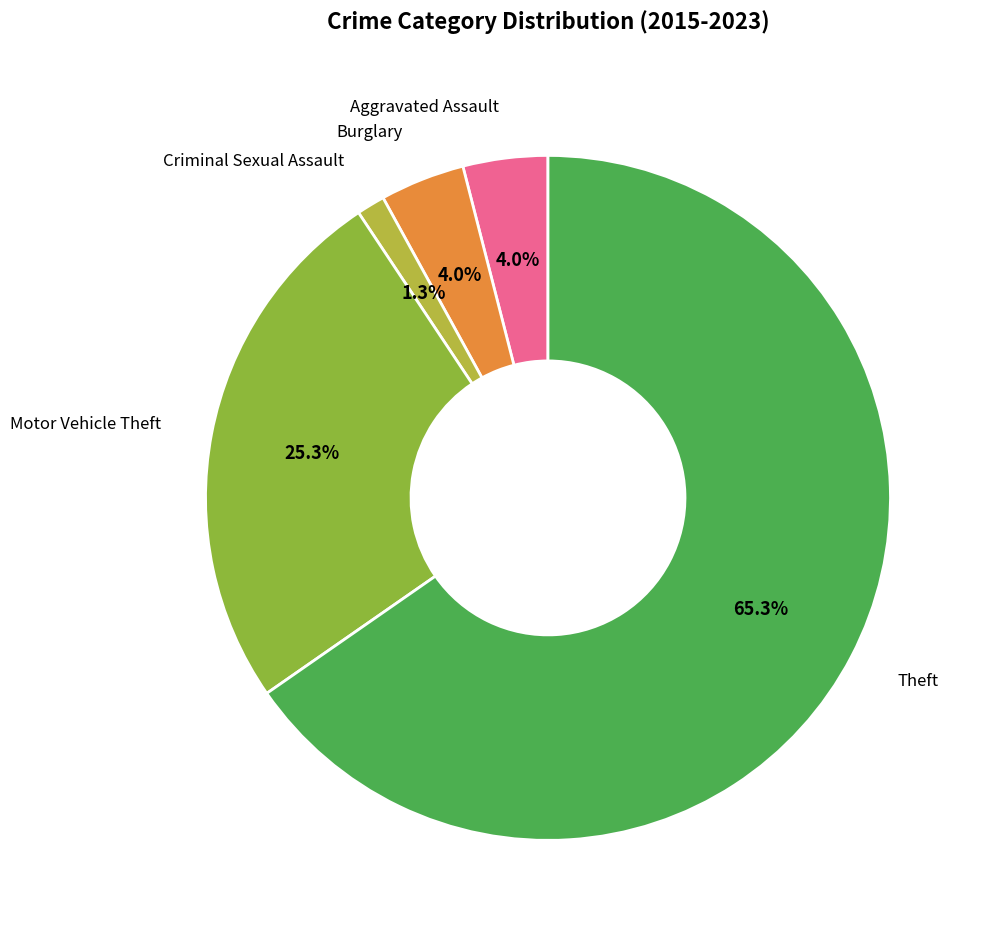

Is there a majority slice in this chart?

Yes